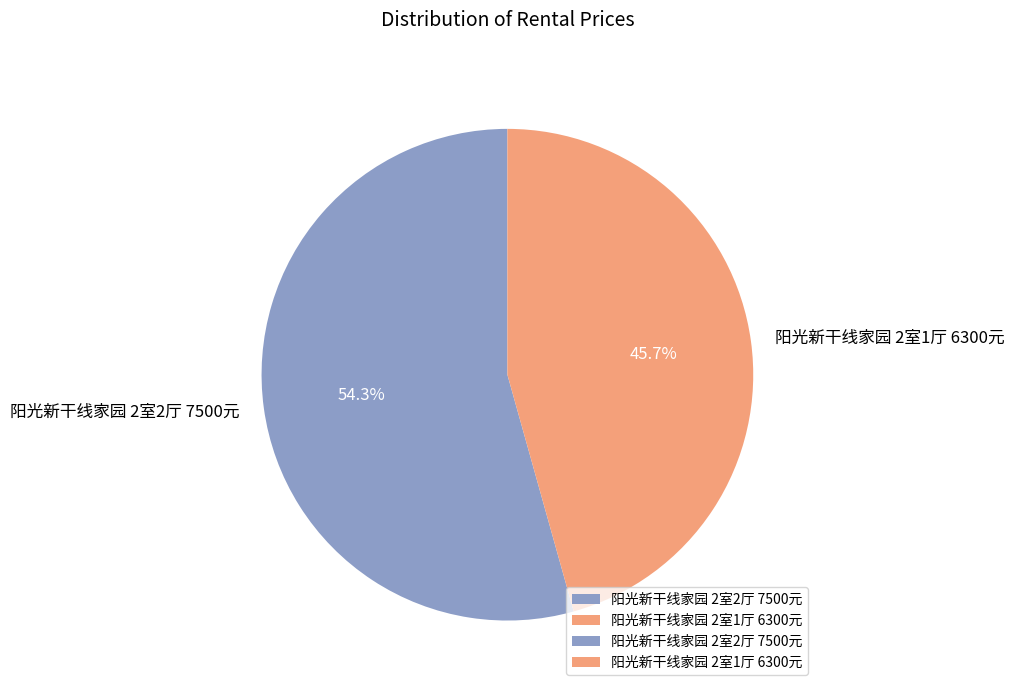

Count the number of slices in the pie.

2